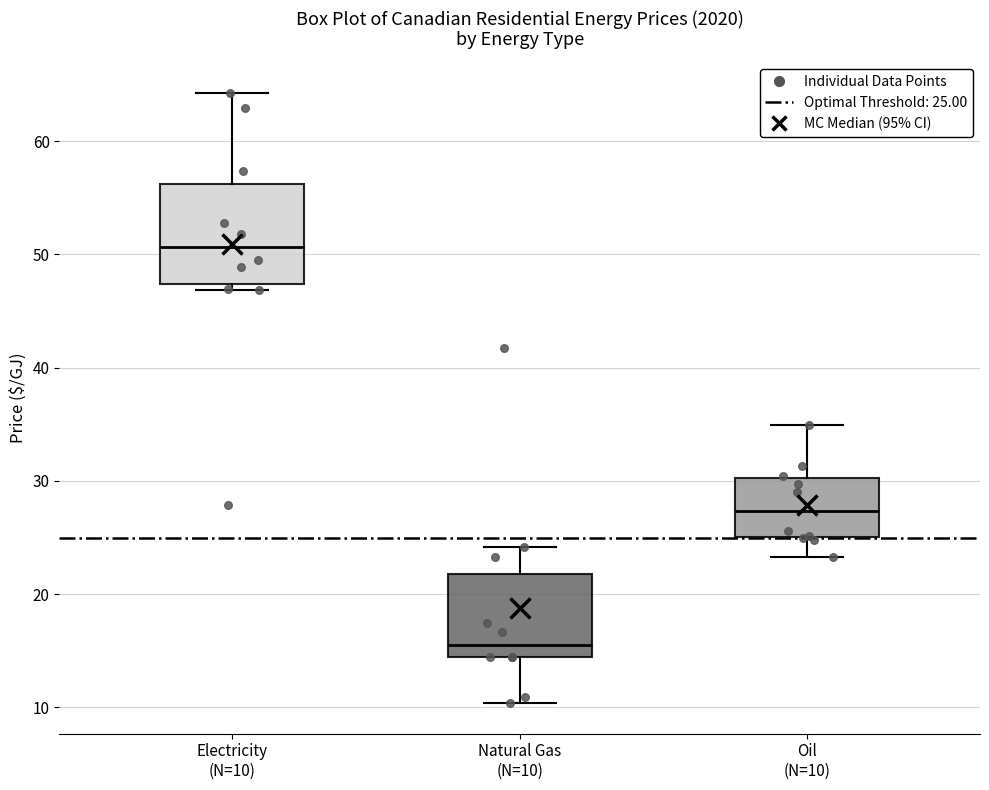

Reading left to right, read every box against the y-axis: the position of its median line, the range the box covers, and the ends of its whiskers. The values are not printed on the chart, so give them approximately, as read against the axis.

Electricity (N=10): median 51, box 47 to 56, whiskers 47 (just below the box's lower edge) to 64
Natural Gas (N=10): median 16, box 14 to 22, whiskers 10 to 24
Oil (N=10): median 27, box 25 to 30, whiskers 23 to 35